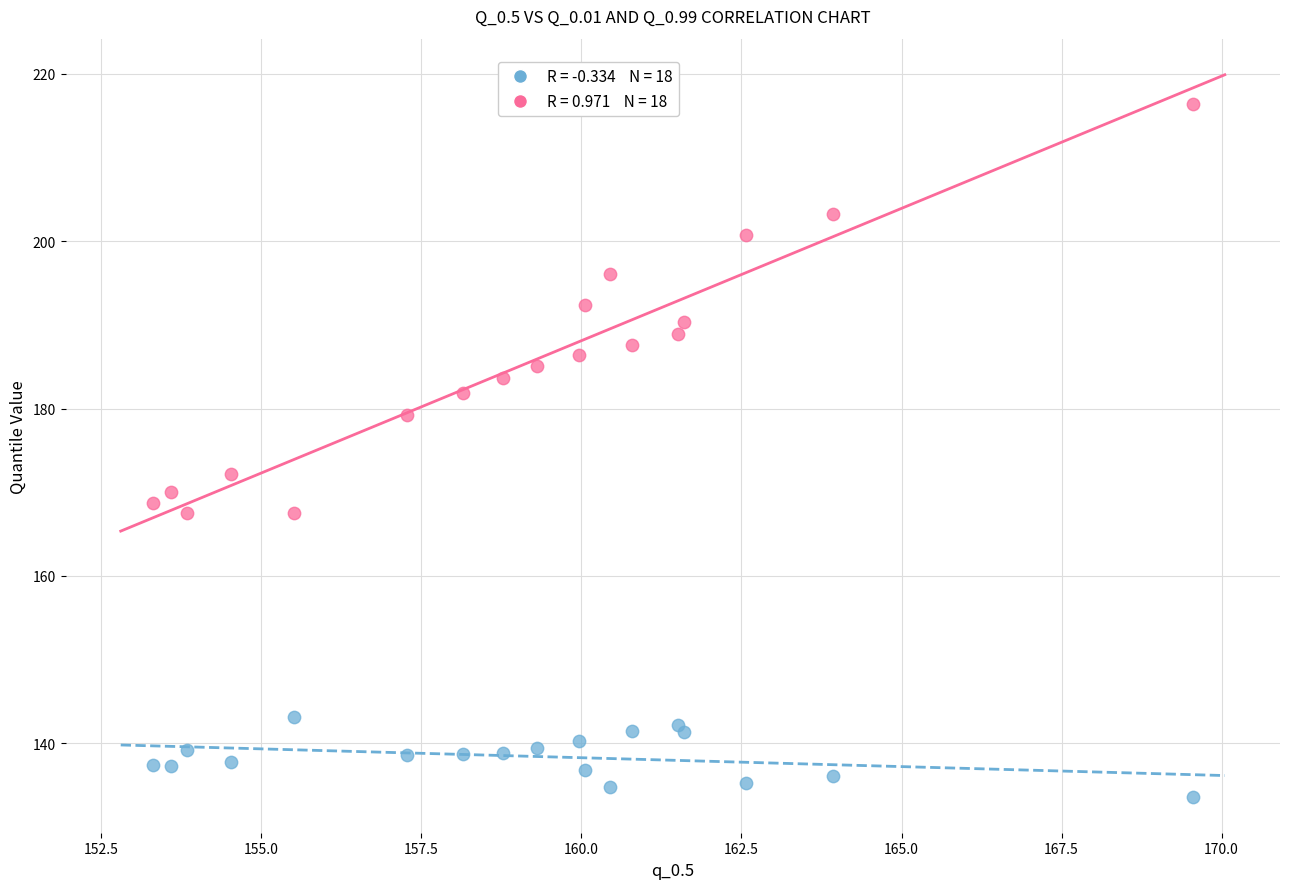

Across all series, what Y value is closest to 174?

172.1